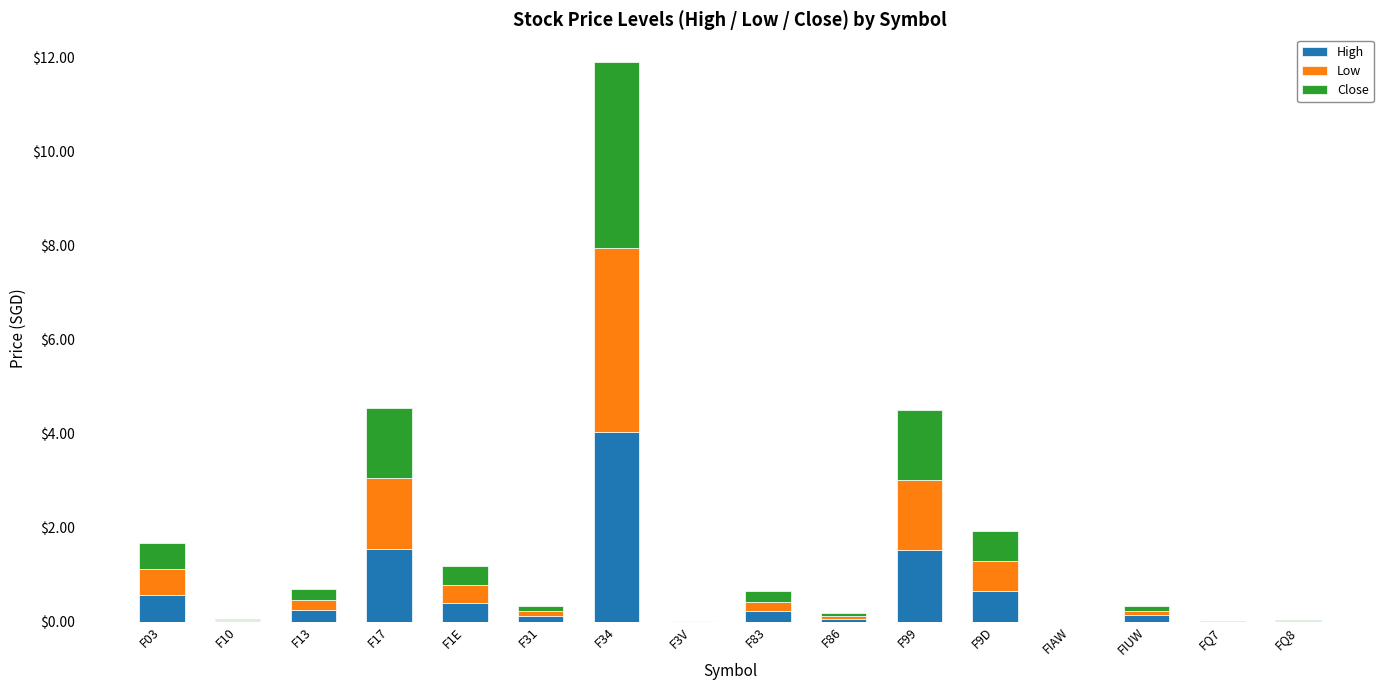

How many categories are shown in the chart?

16